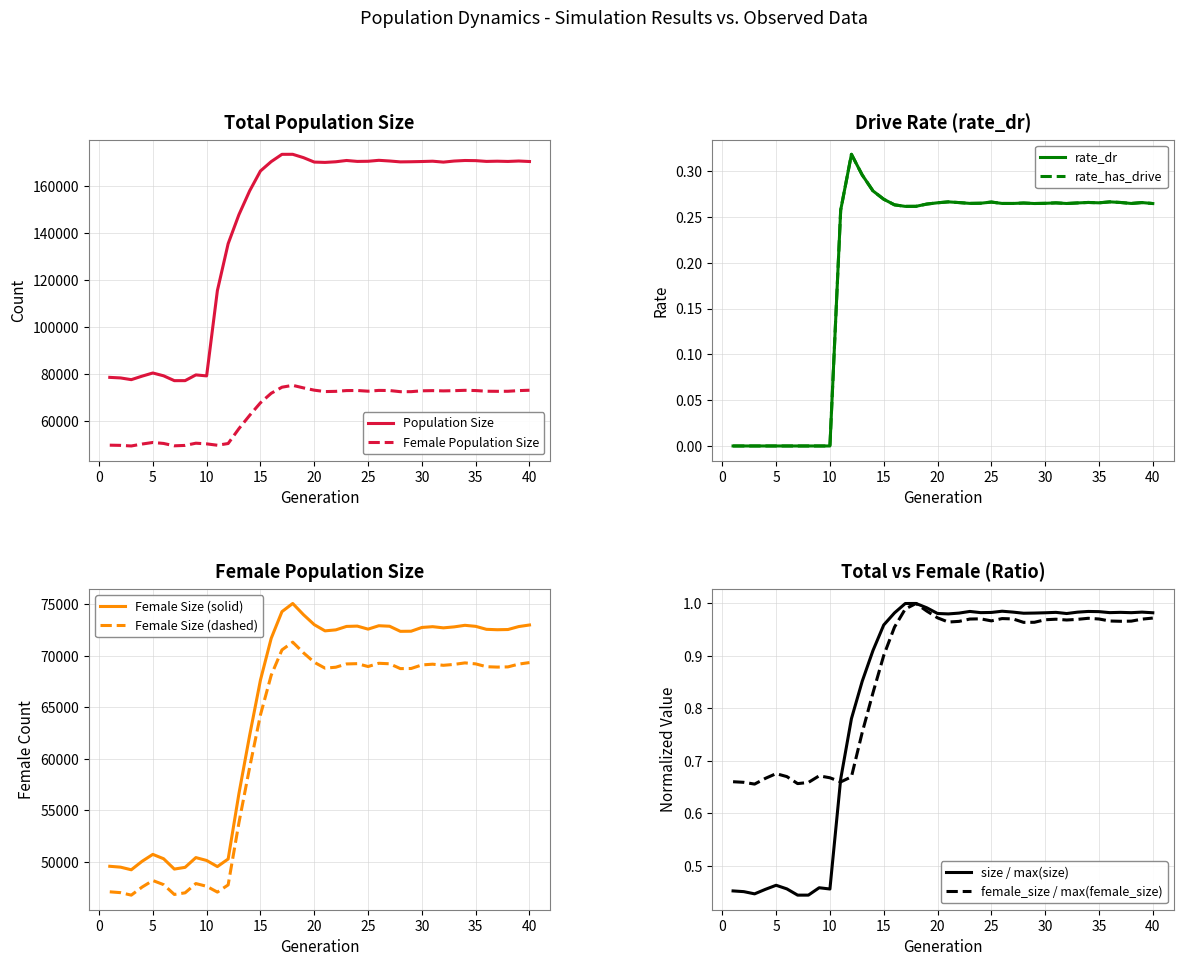

What is the value of the female_size point at the 33rd from the left?

69184.7